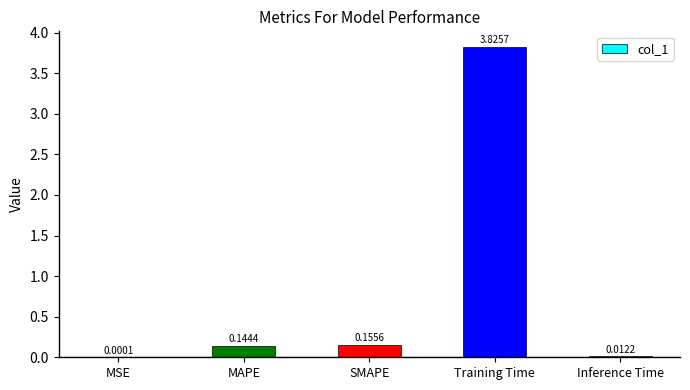

At which category does the chart reach its peak across all series?

Training Time